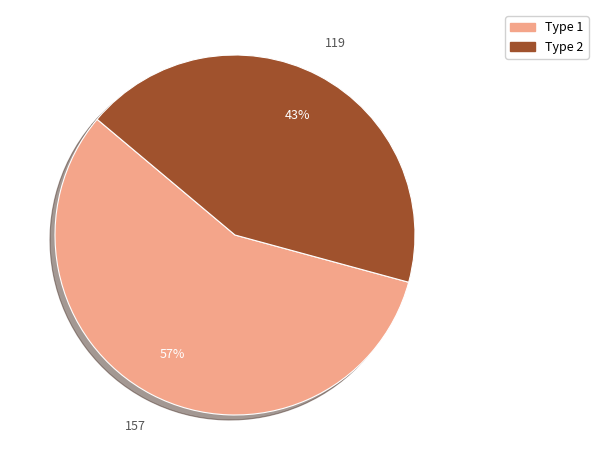

What is the largest slice in the pie chart?

Type 1